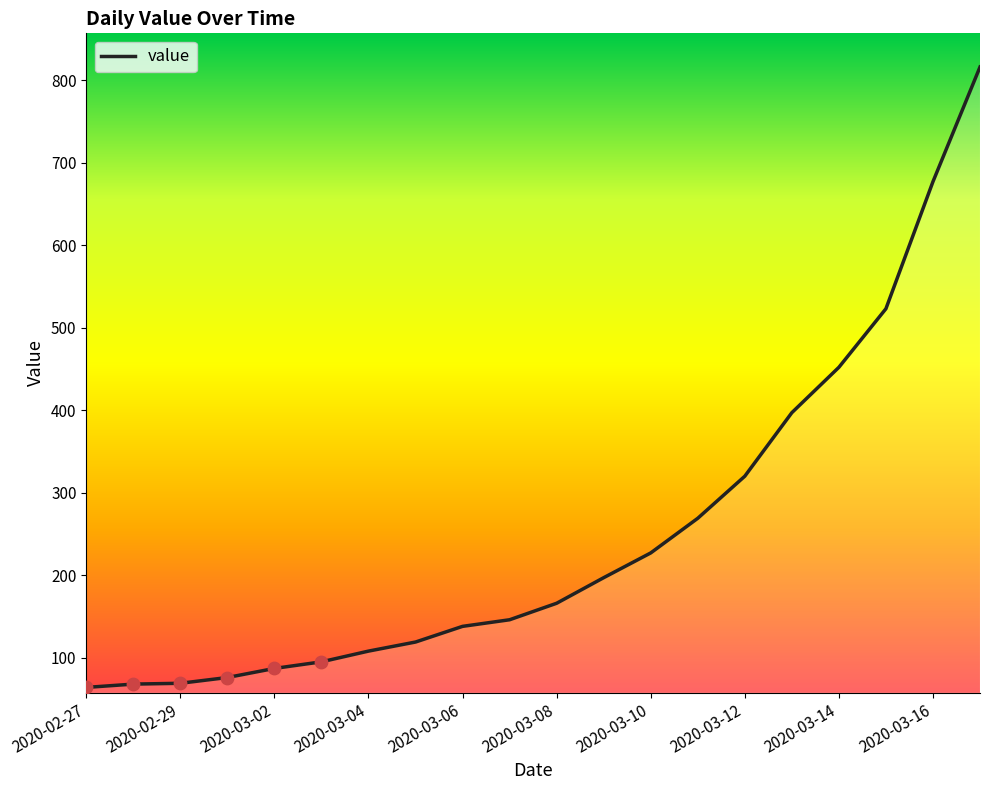

What is the maximum value shown in the chart?

816